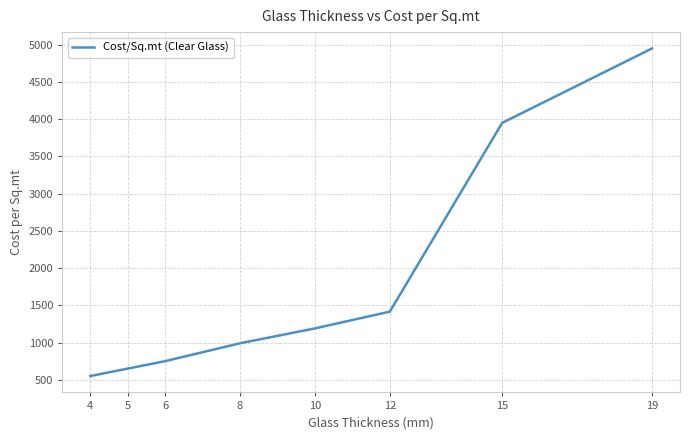

How many distinct data groups are displayed?

1